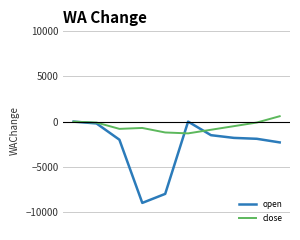

What is the difference between the maximum and minimum values in the open series?

9000